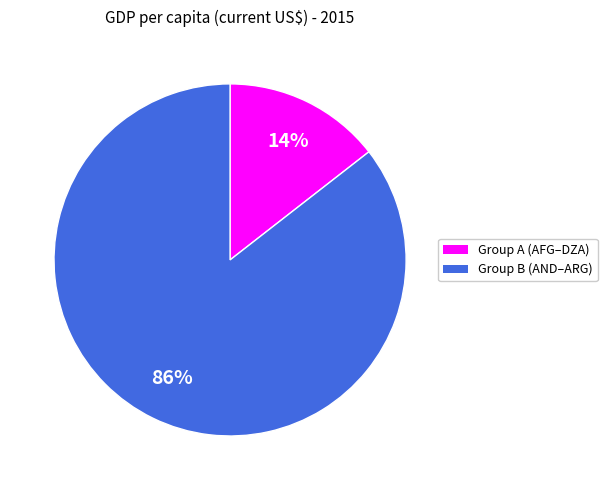

Does any single category account for the majority?

Yes